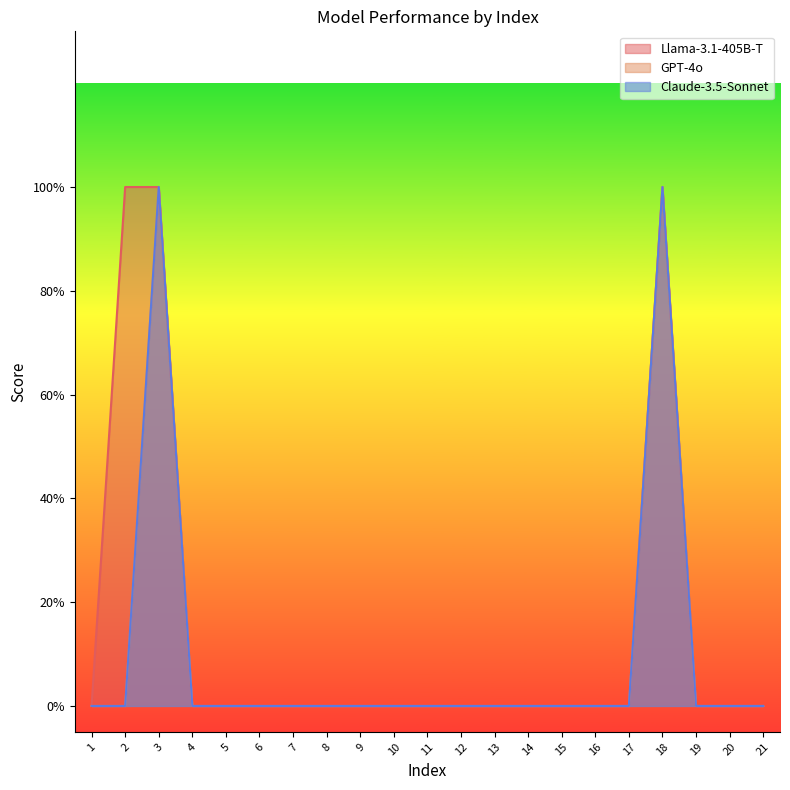

True or false: Llama-3.1-405B-T has more than 2 points higher than both neighbors.

False